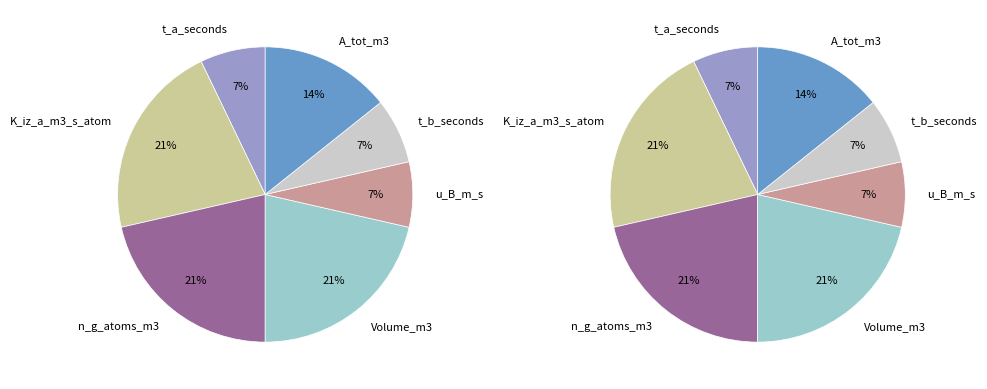

To the nearest percent, what portion does t_a_seconds represent?

7%